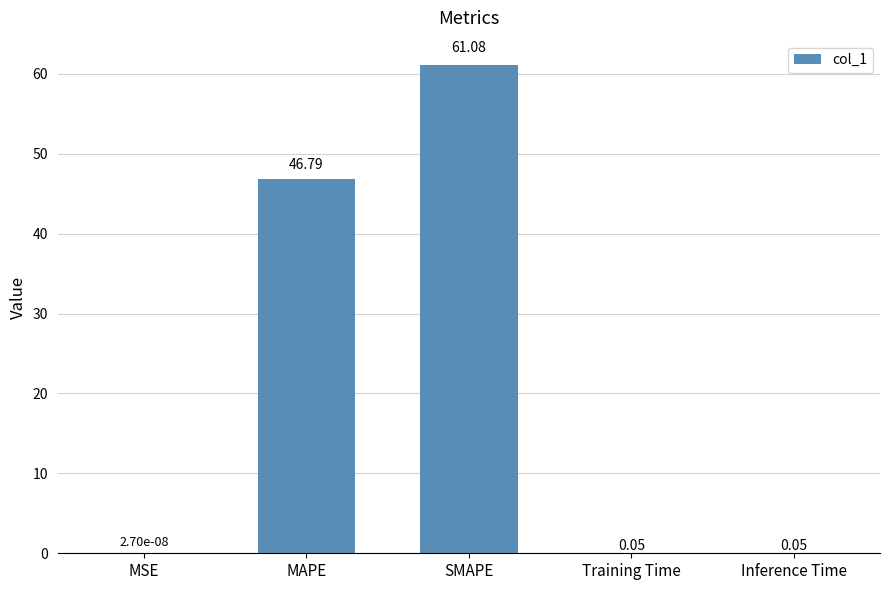

What is the change in value from MSE to Inference Time?

+0.1